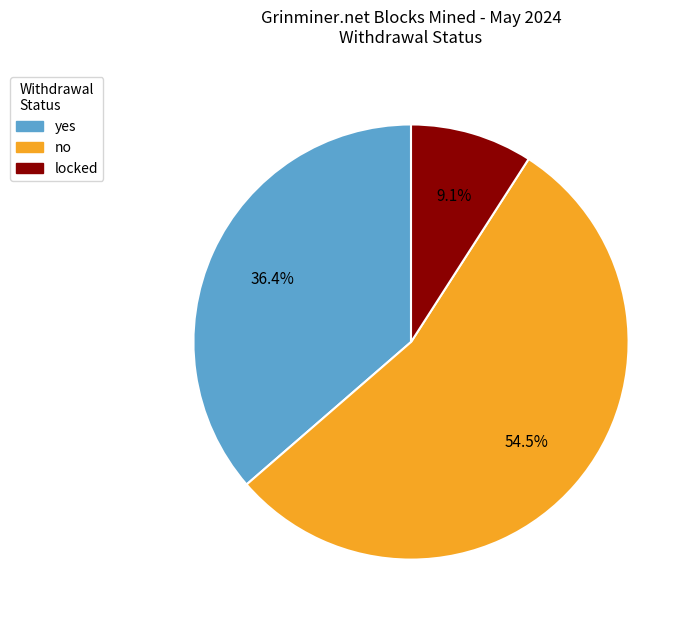

To the nearest percent, what portion does locked represent?

9%